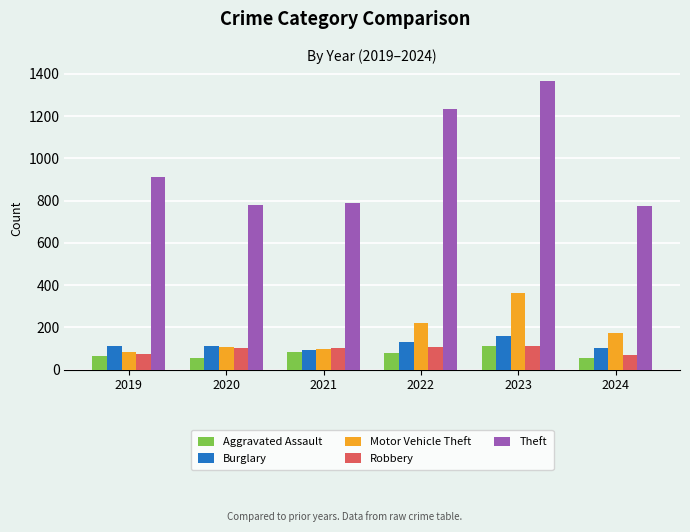

Where does the Aggravated Assault series first go above 78?

2021